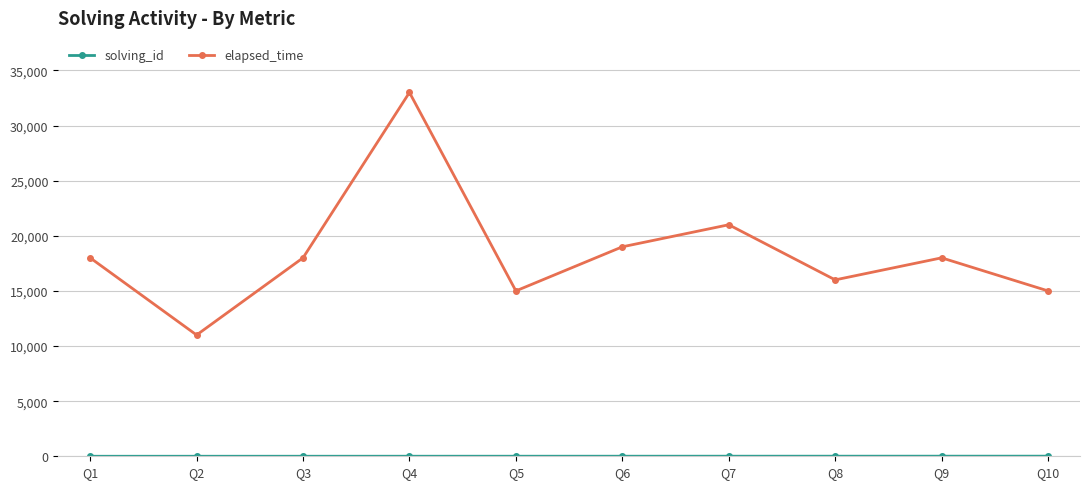

At how many categories does at least one series exceed 4844?

10